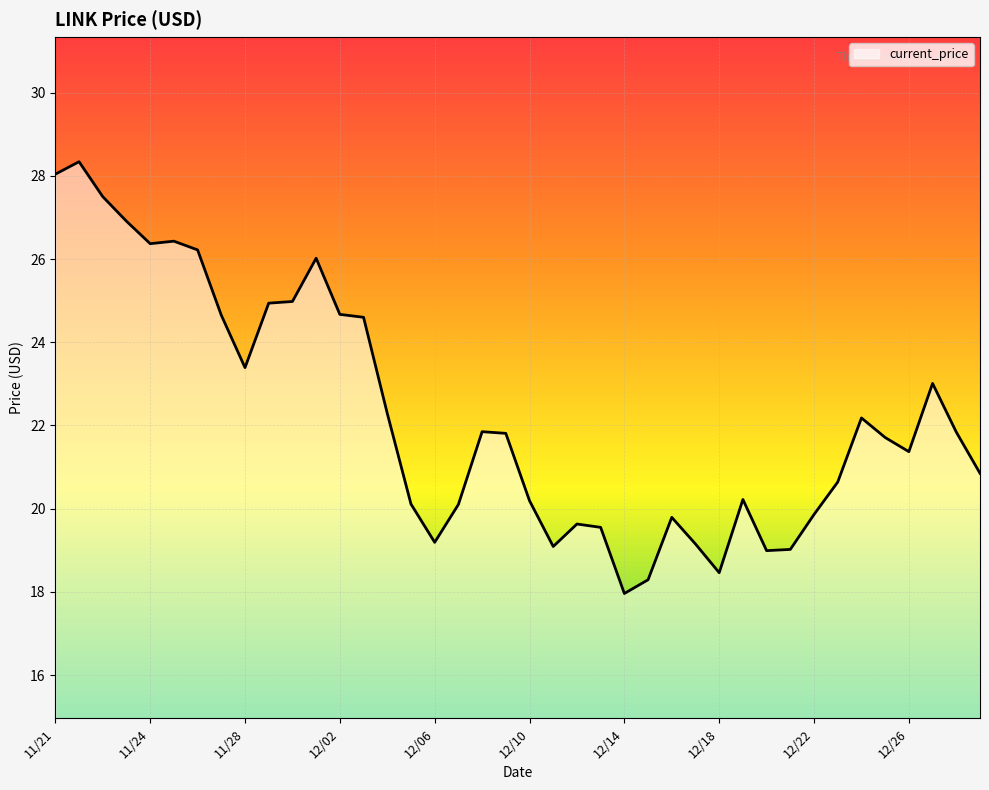

What is the difference between the maximum and minimum values?

10.4